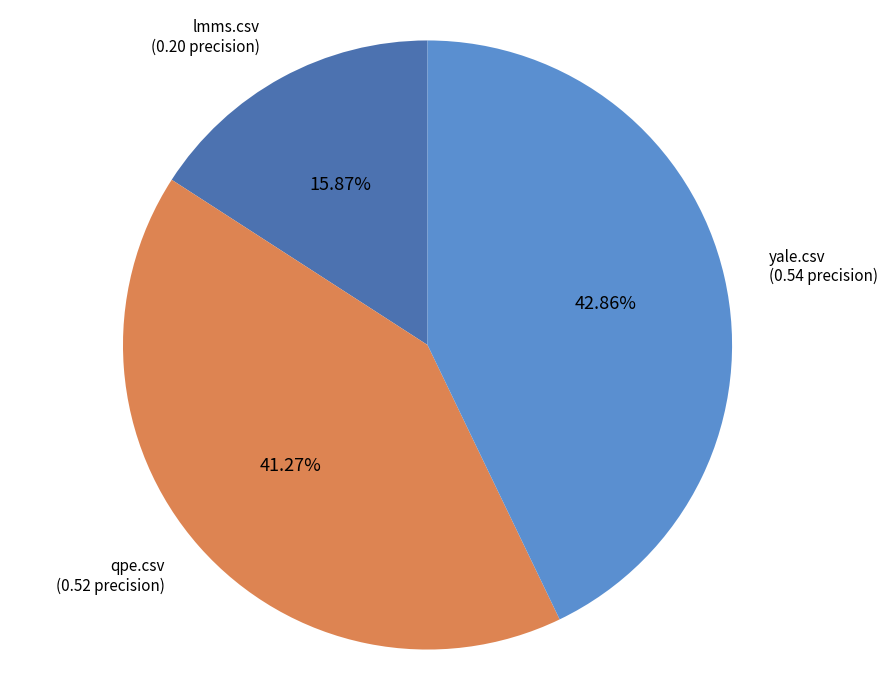

Does any single category account for the majority?

No